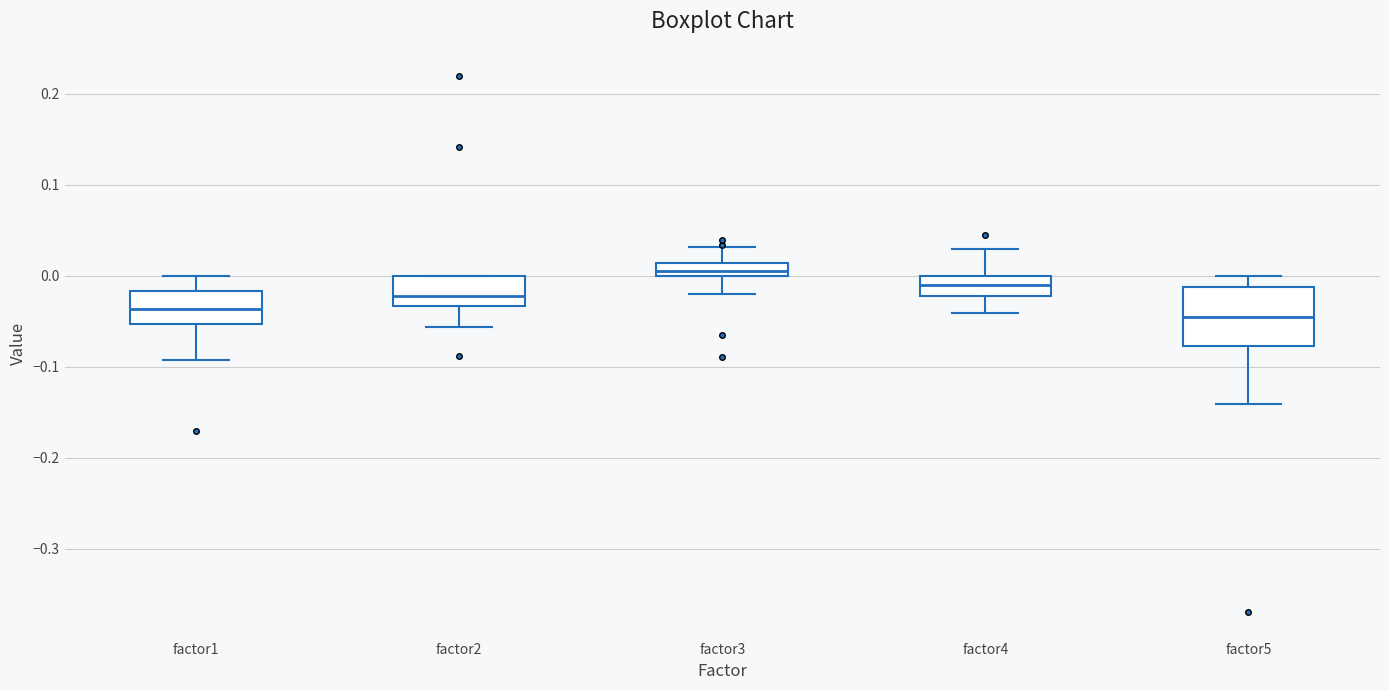

Which box has the highest median line?

factor3